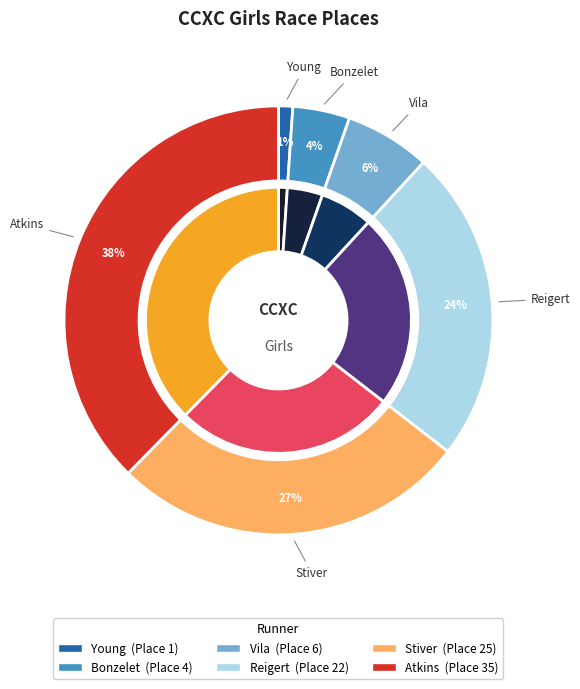

Combined, do Stiver and Vila account for over 50%?

No